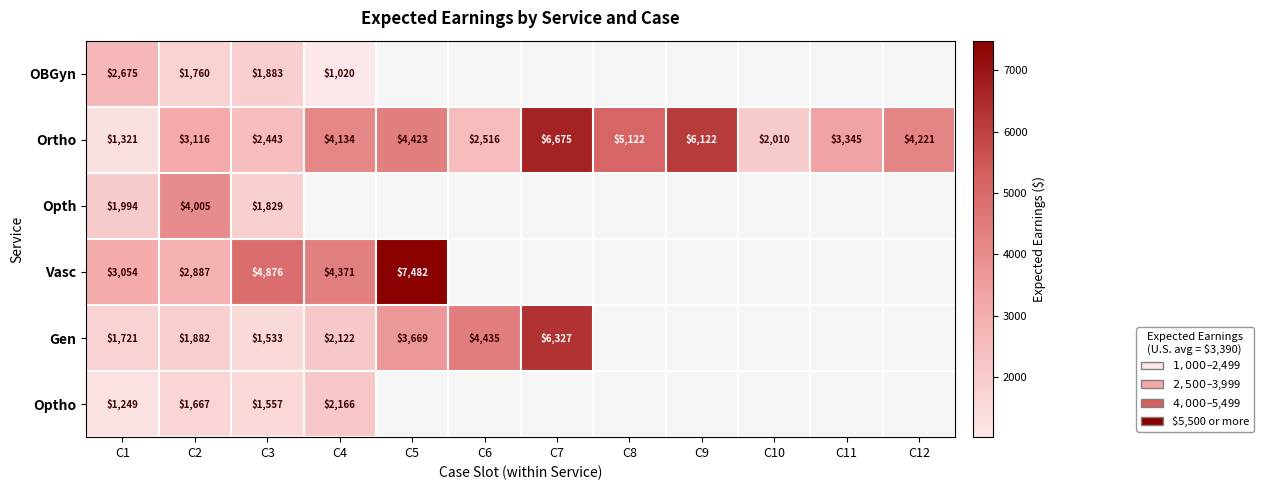

At which category does the chart reach its minimum across all series?

C5